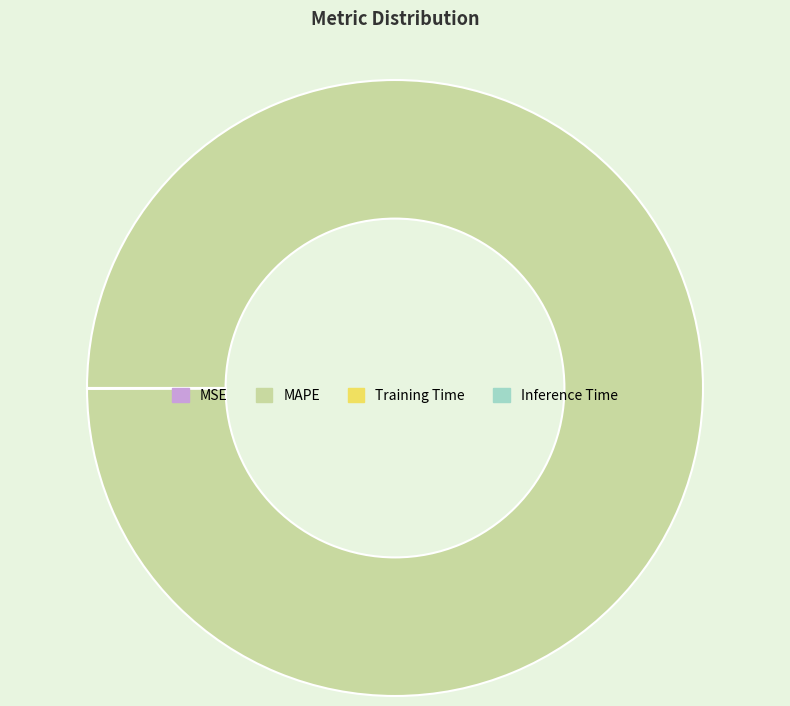

Which category accounts for the majority?

MAPE